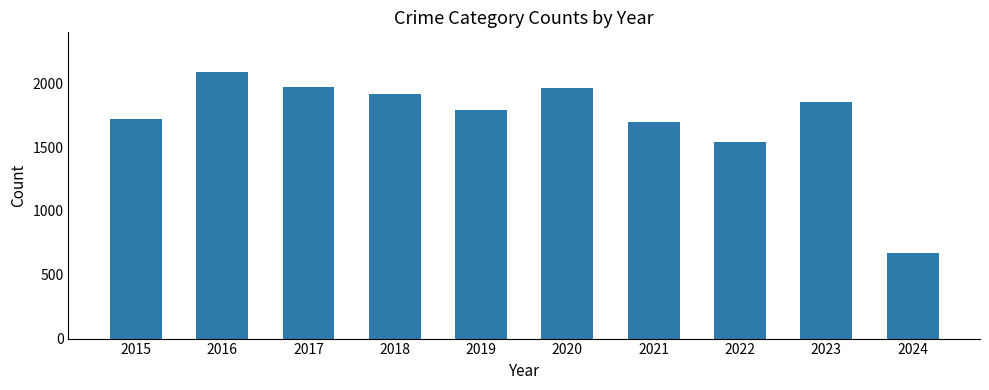

What is the value of the 2nd bar from the left?

2086